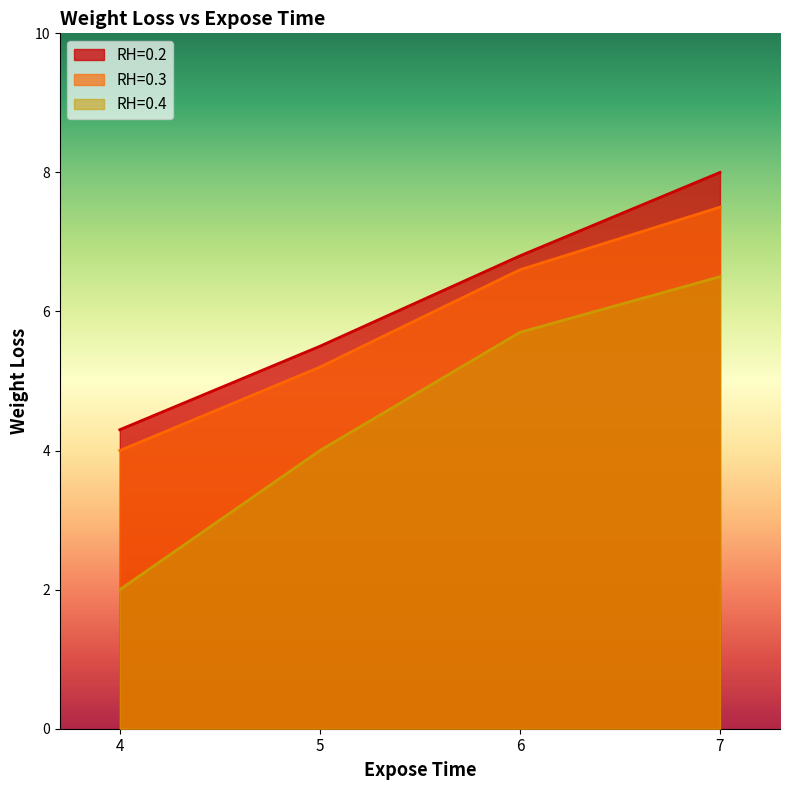

What are all the series names shown in the legend?

RH=0.2, RH=0.3, RH=0.4